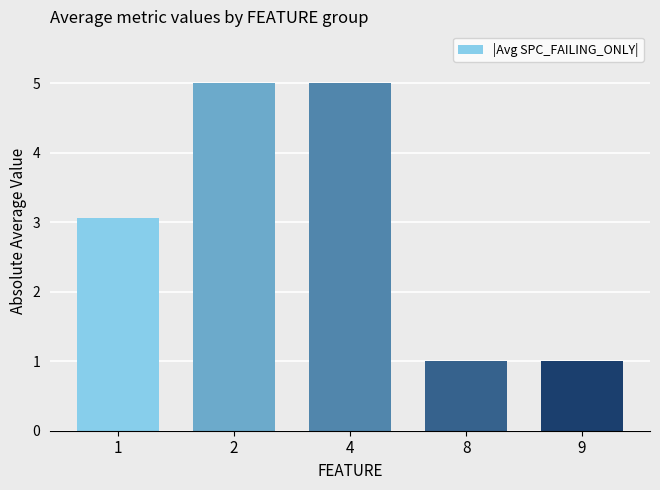

What is the minimum value shown in the chart?

1.0